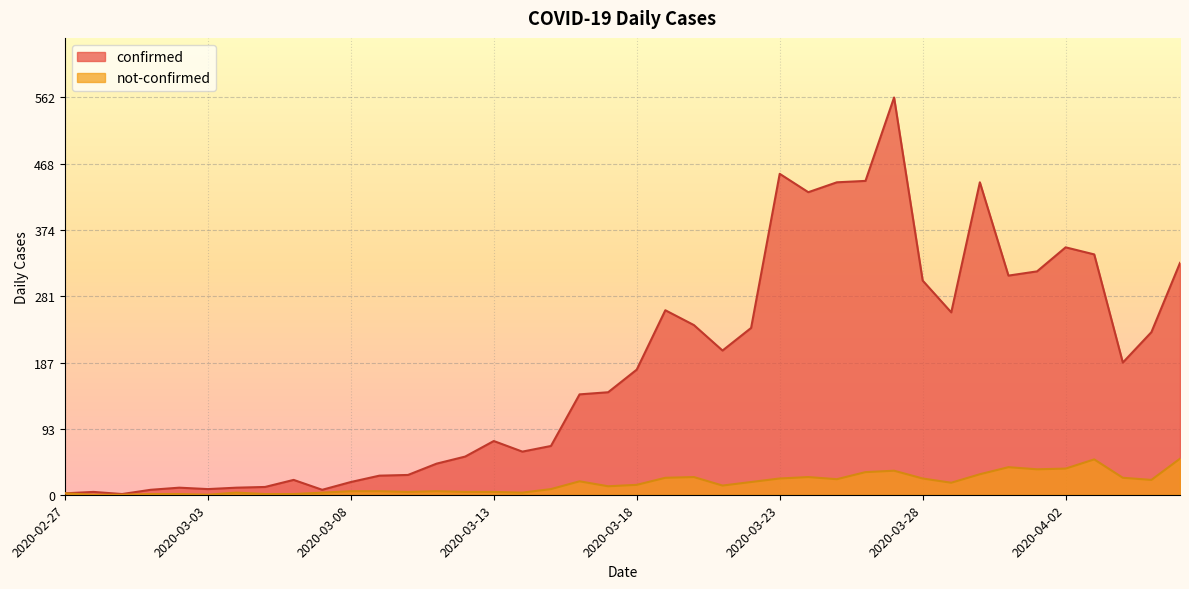

True or false: confirmed and not-confirmed cross at least once.

False